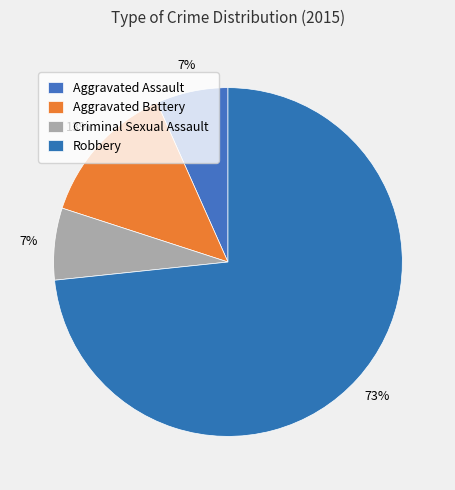

True or false: Aggravated Assault accounts for 7% of the total.

True